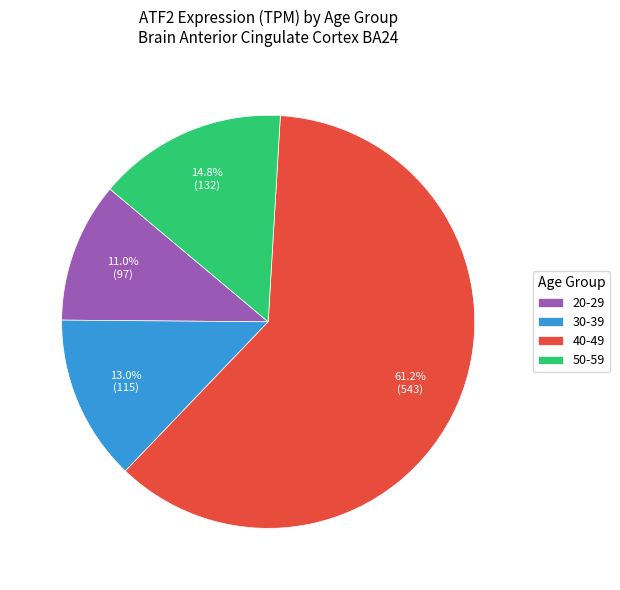

Is 20-29 the majority of the pie?

No